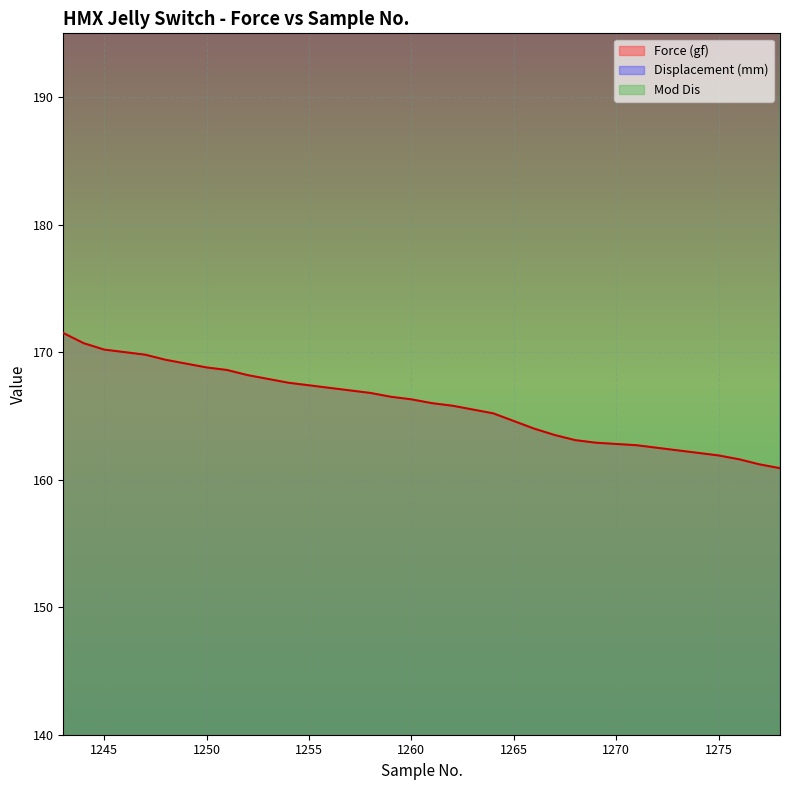

Is this an area chart (filled region under the line)?

No